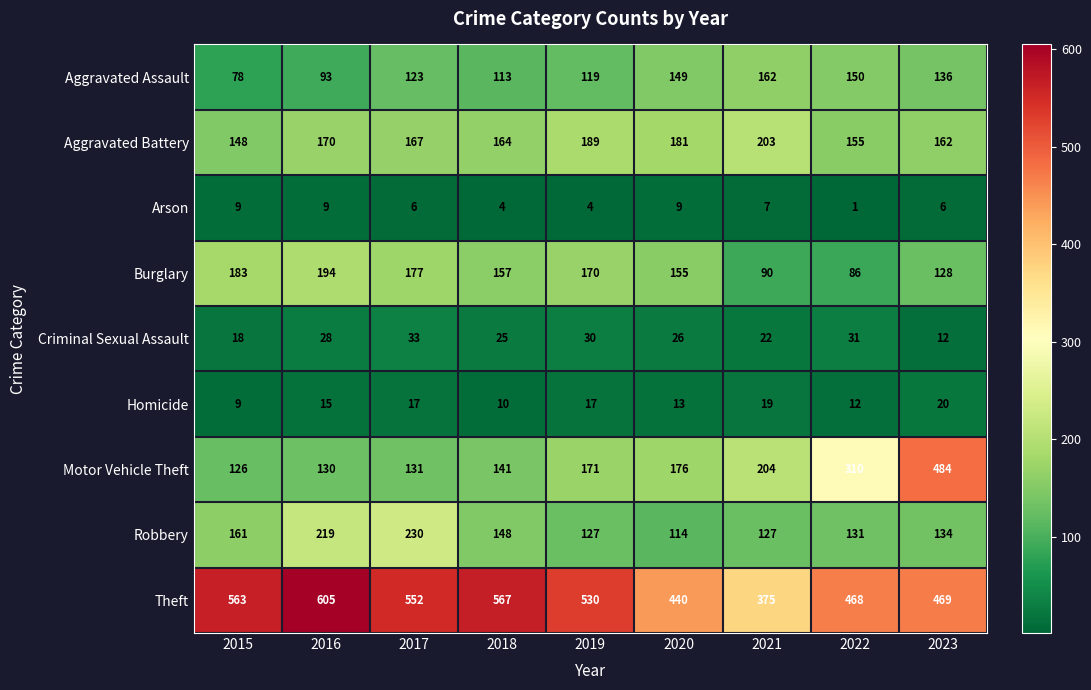

How many values in the Theft series are below 530?

4